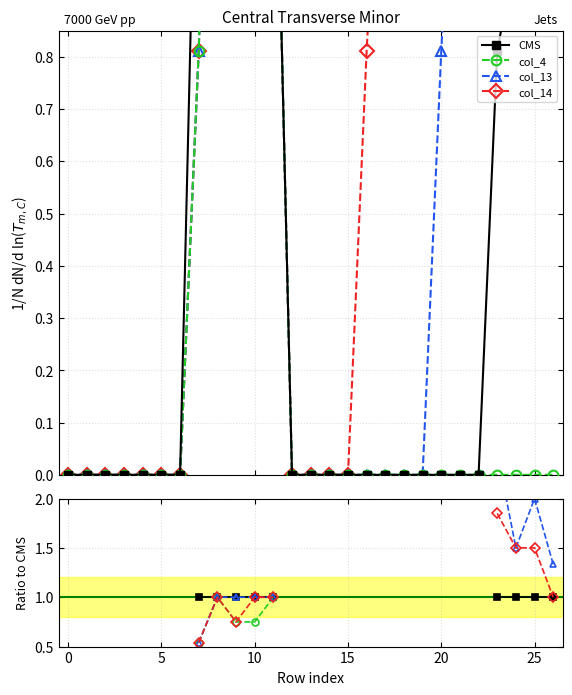

Count the number of data series in this chart.

4